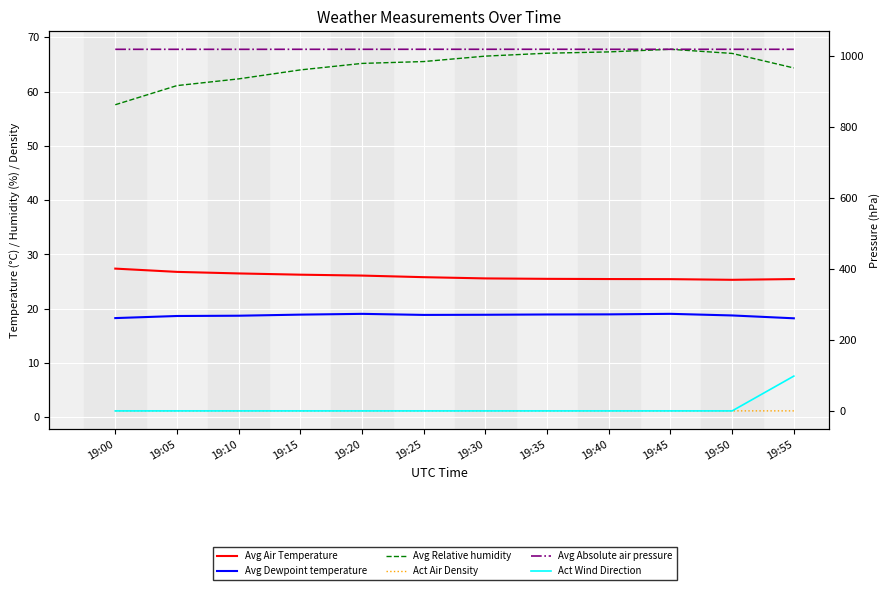

How many lines are shown in the chart?

6